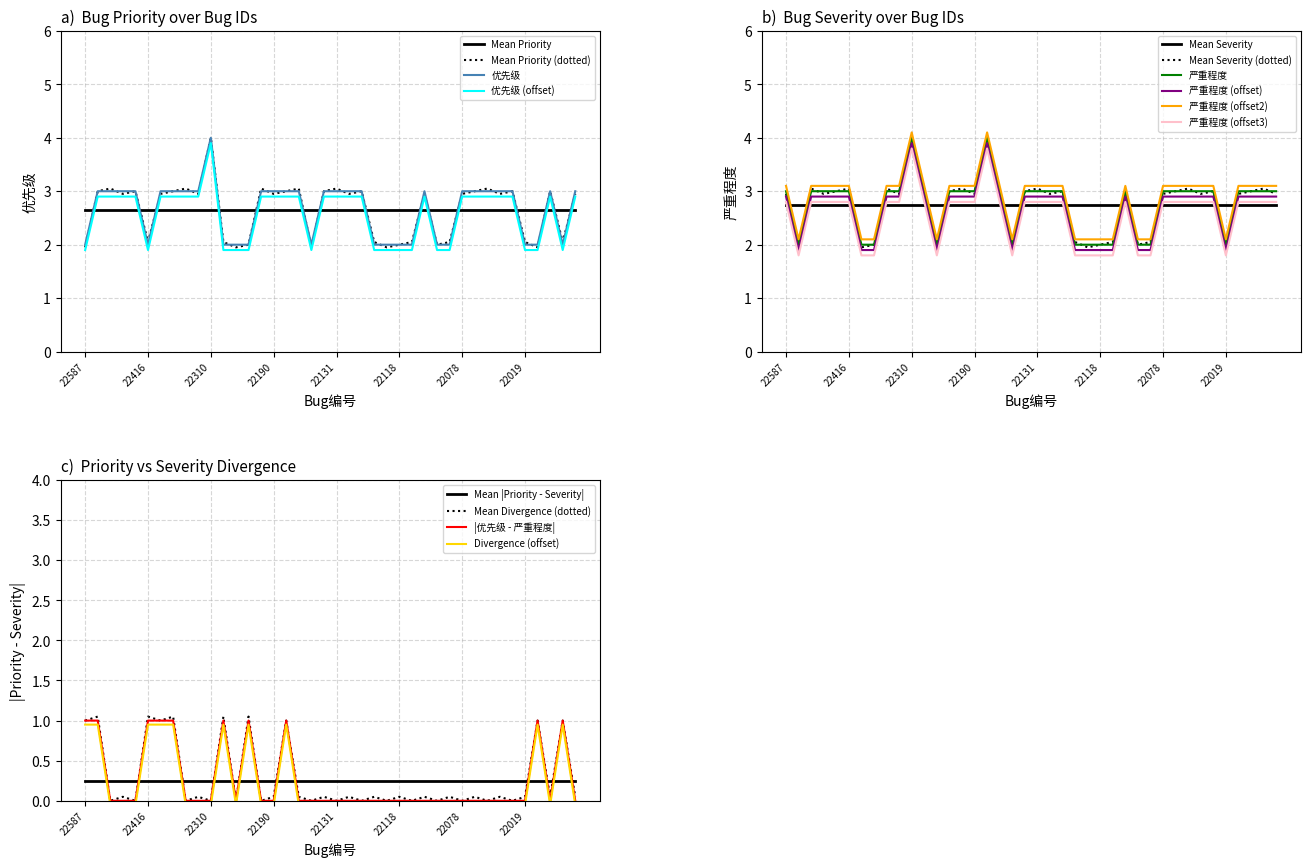

What is the sum of the 严重程度 values at 22190 and 22128?

6.2